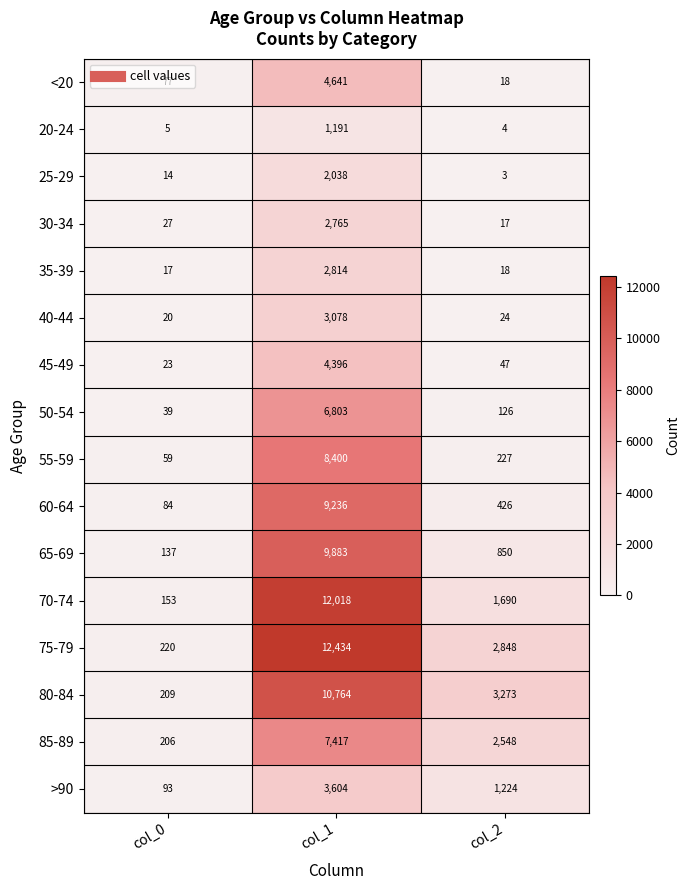

Which series has the largest total across all categories?

75-79